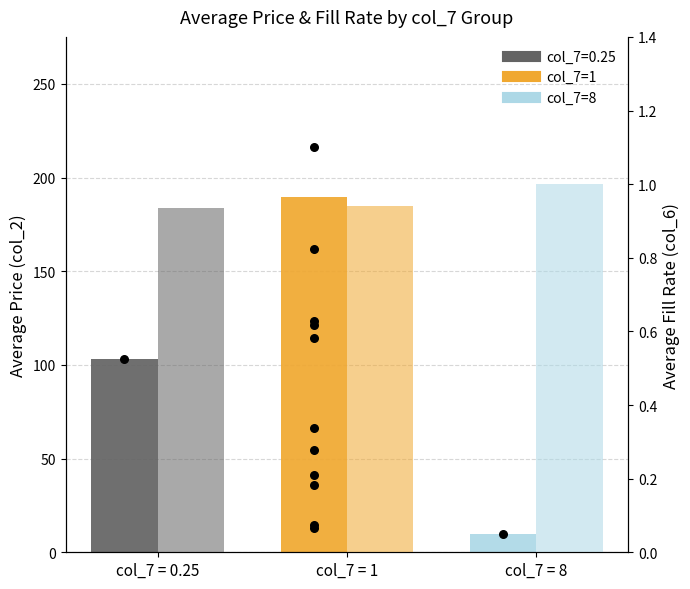

Which series contains the lowest Y value?

Avg Fill Rate (col_6)